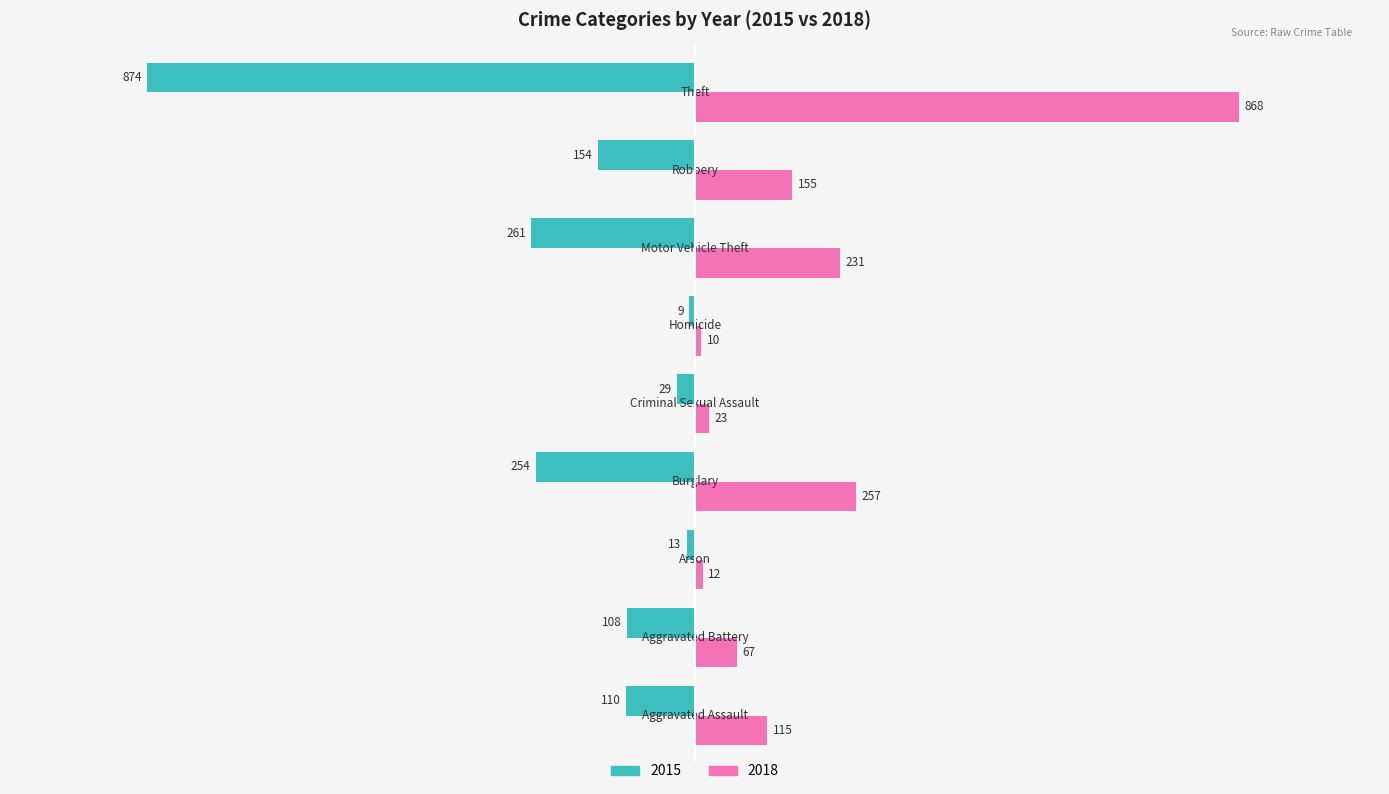

What is the average value of the 2015 series?

-201